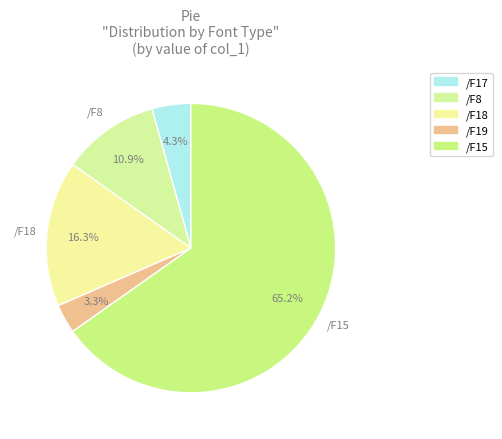

How many segments does this pie chart have?

5